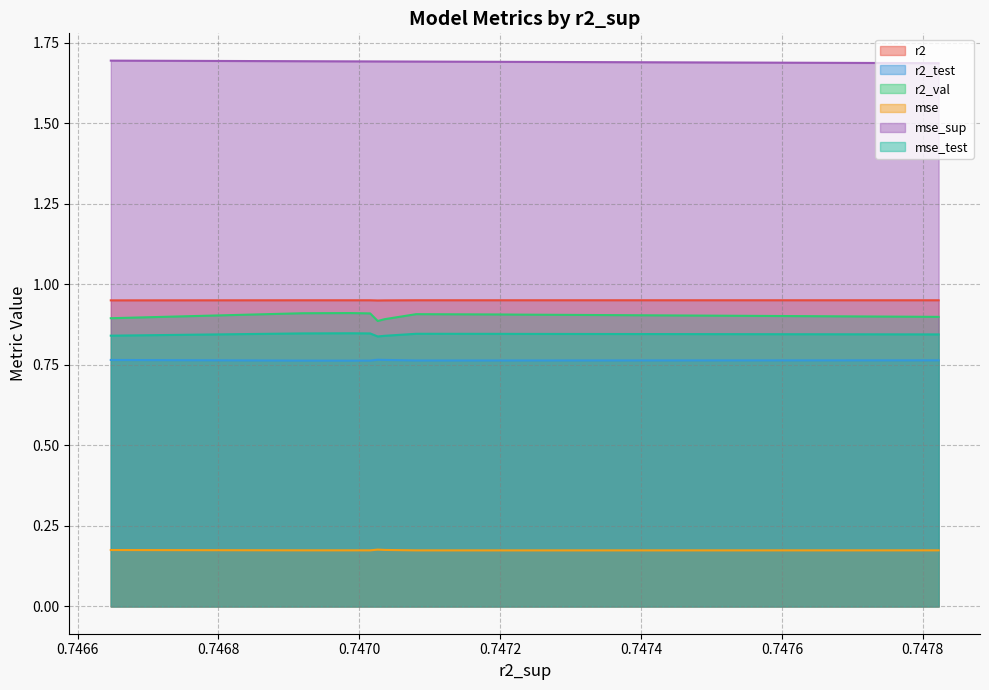

Which series has the largest range (max minus min)?

r2_val